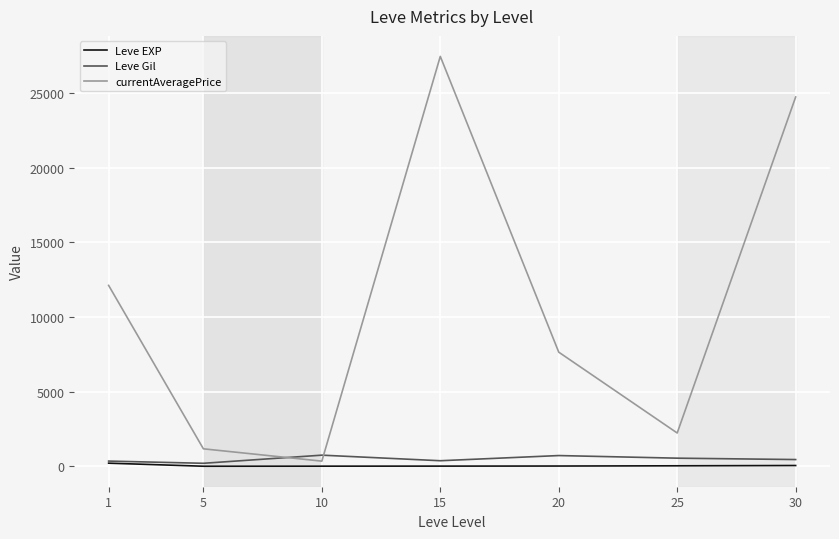

What is the difference between the maximum and minimum values in the Leve Gil series?

545.0